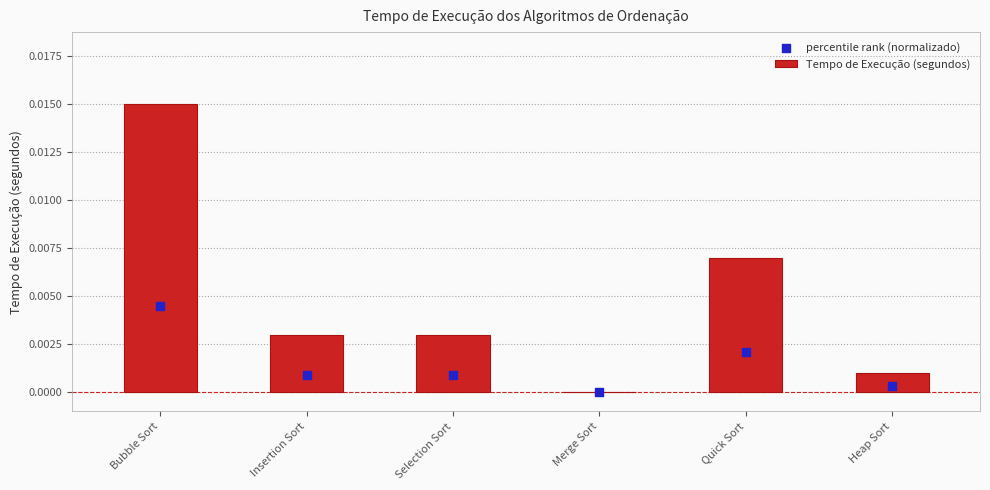

Which series reaches the maximum Y coordinate?

Tempo de Execução (segundos)